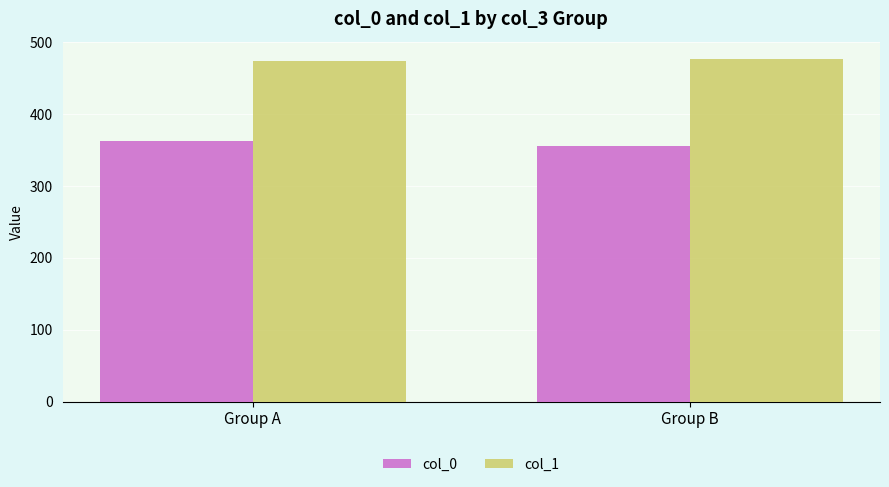

Reading left to right, what are all the values shown in this chart?

col_0: Group A=362	Group B=356
col_1: Group A=474	Group B=477